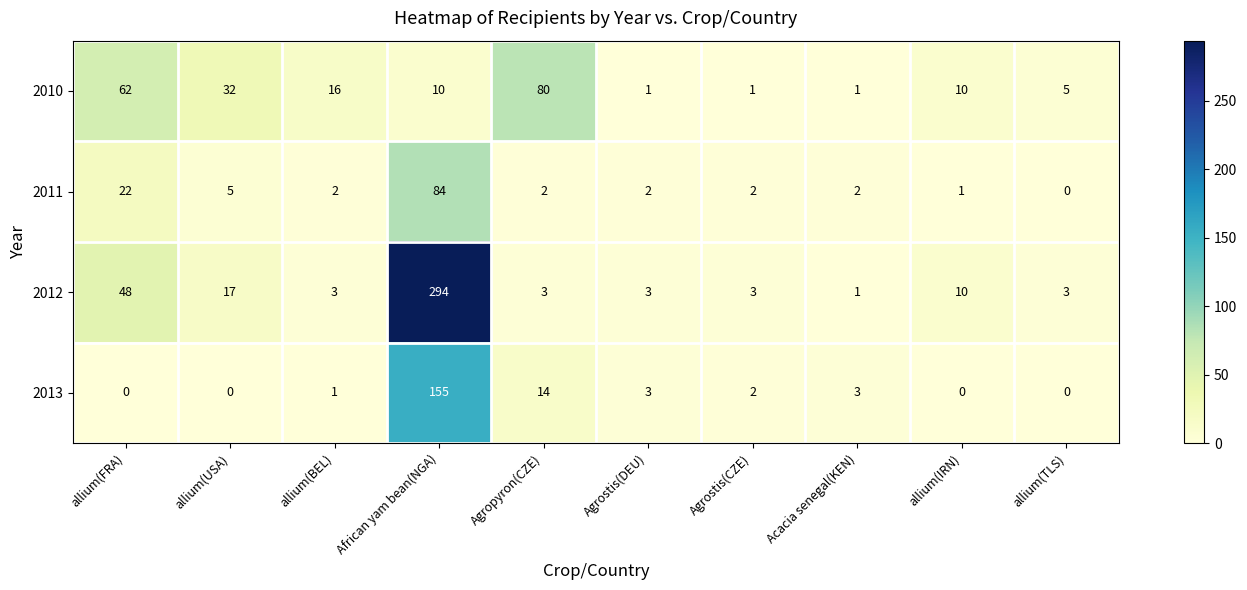

Count the number of data series in this chart.

4